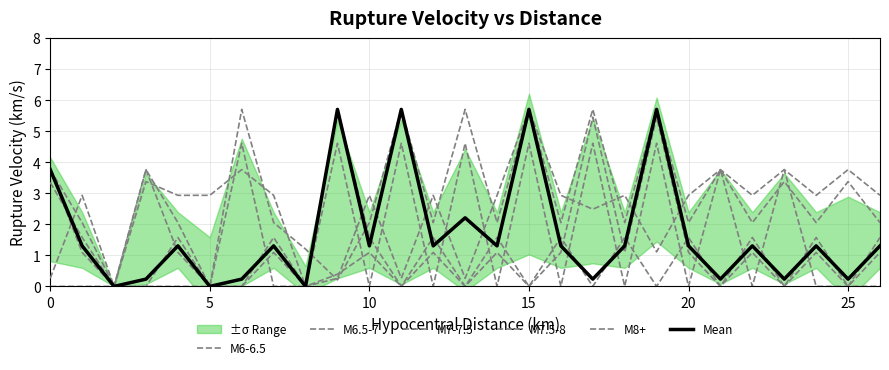

In M7-7.5, how many points are lower than both neighbors (excluding endpoints)?

10